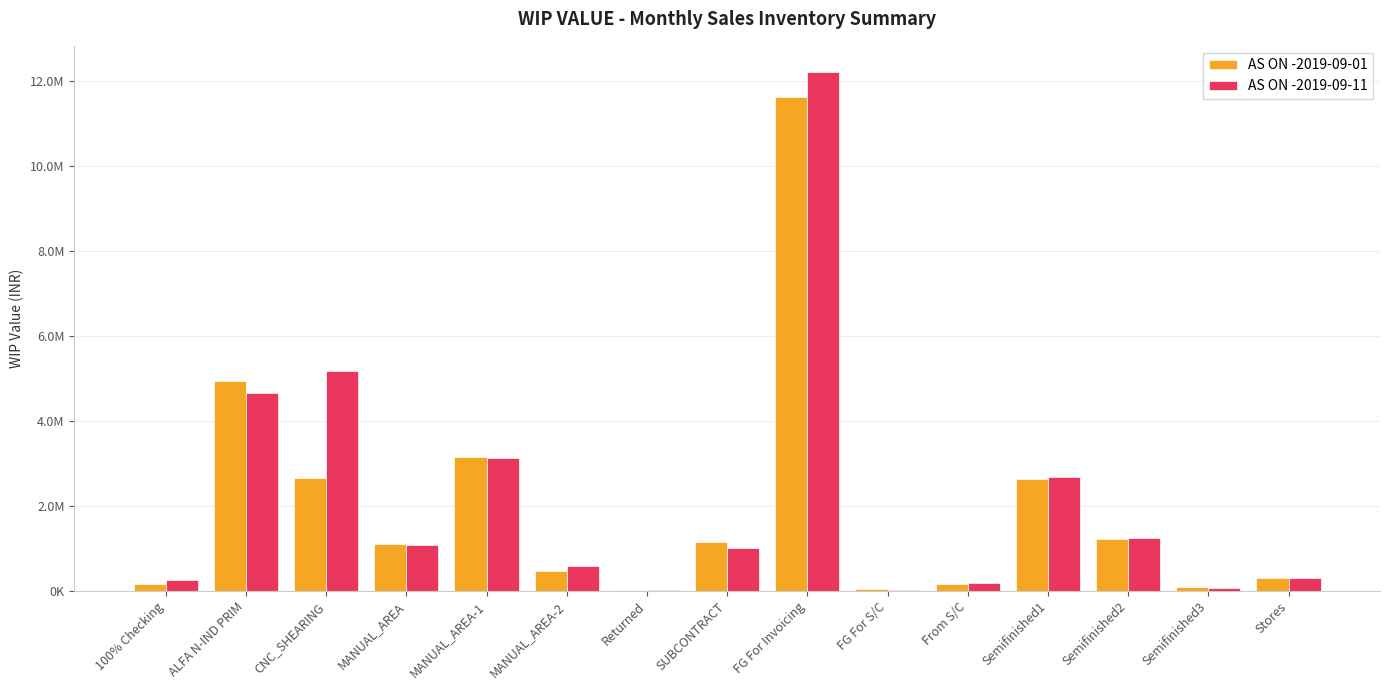

Does the chart contain stacked bars?

No